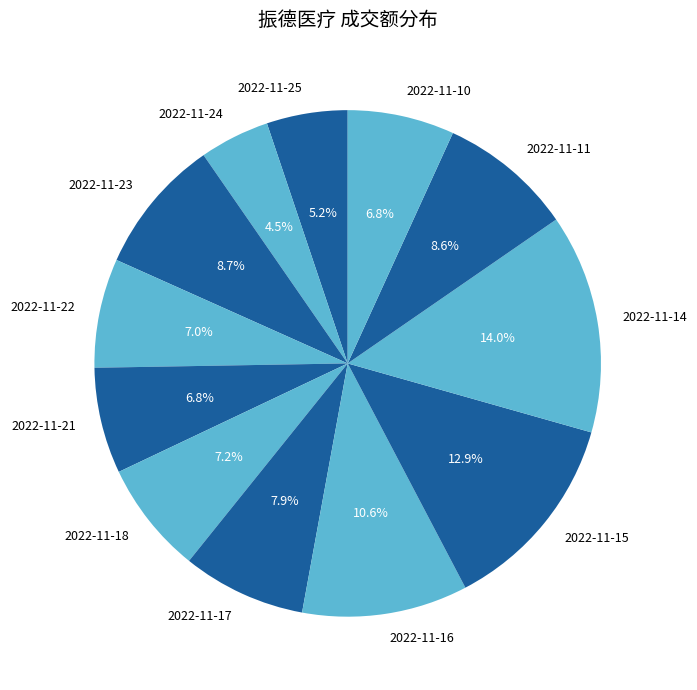

Count the number of slices in the pie.

12